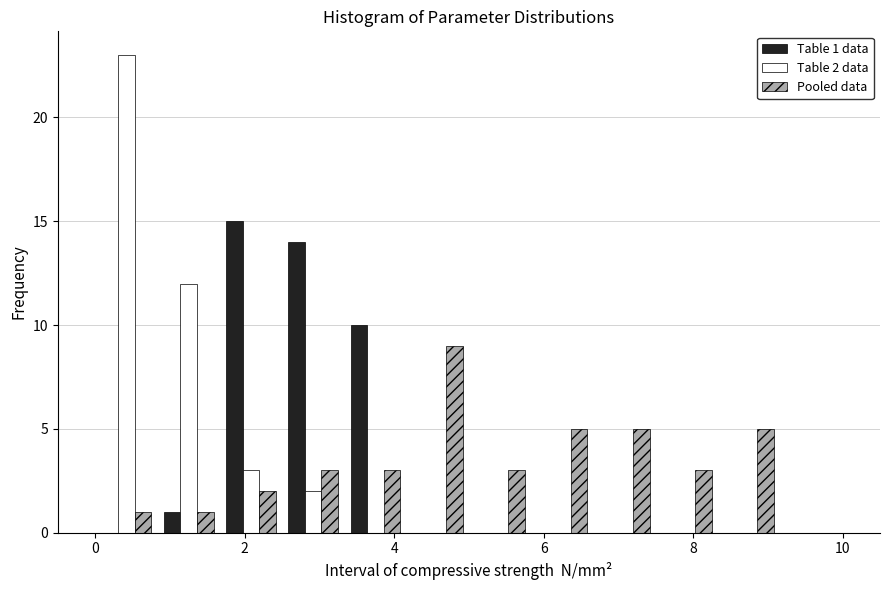

In the Table 1 data series, which range on the x-axis has the tallest bar?

1.6 to 2.6